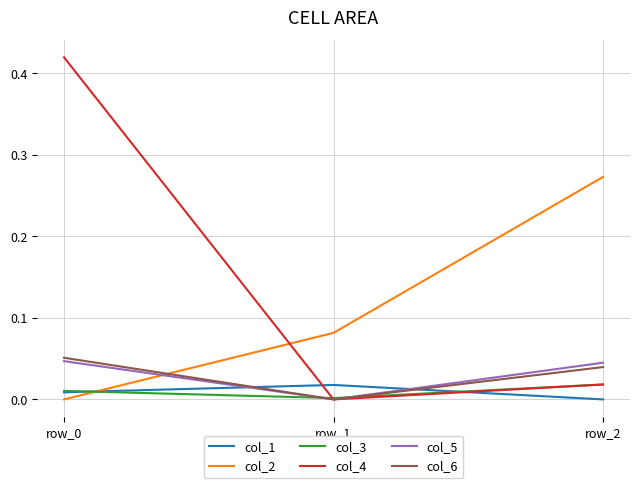

The col_3 series shows 0.0 at row_0. True or false?

True